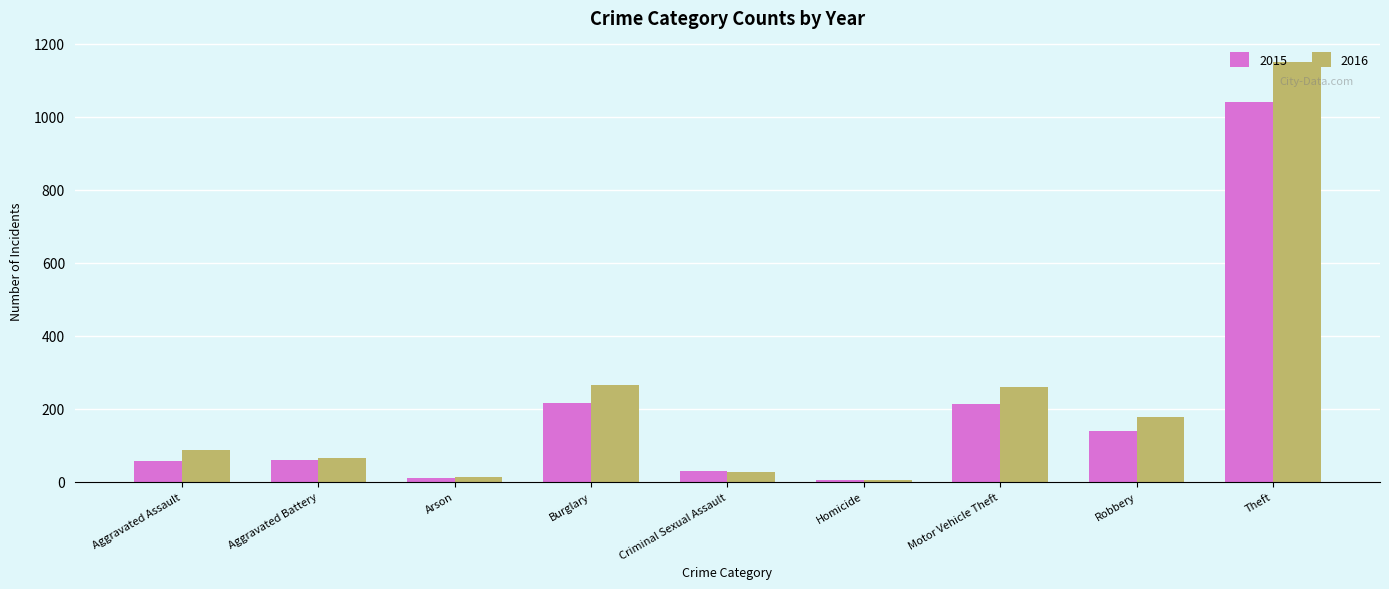

What is the highest value of the 2016 series?

1151